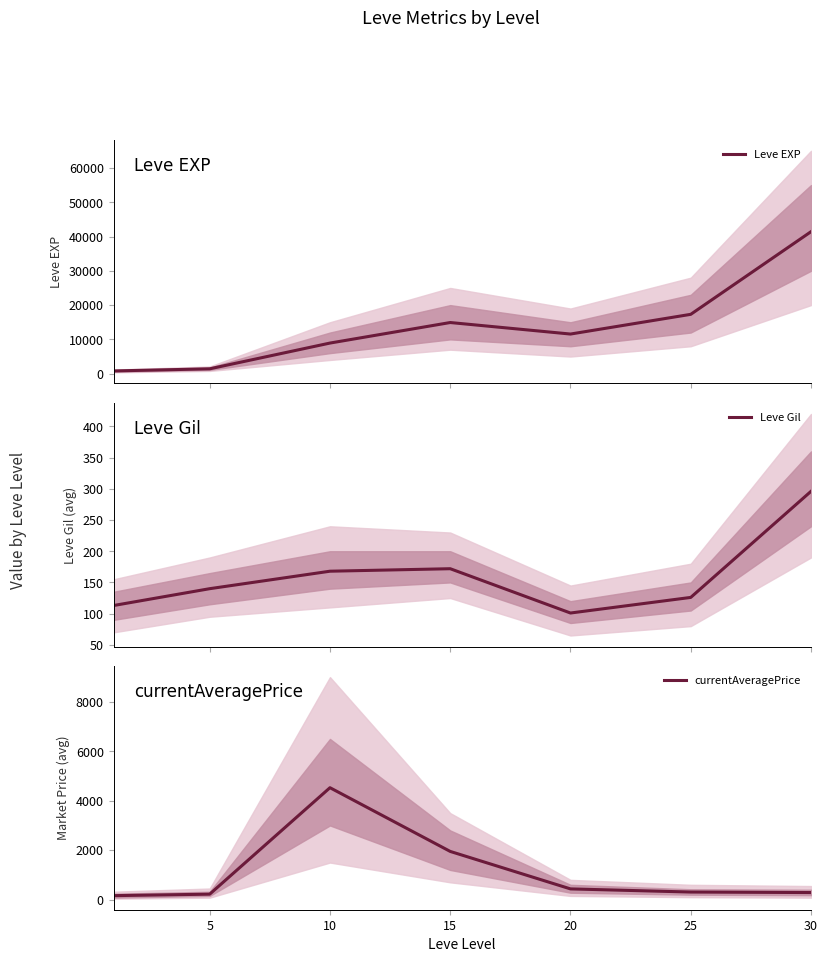

What is the highest value of the Leve EXP series?

41410